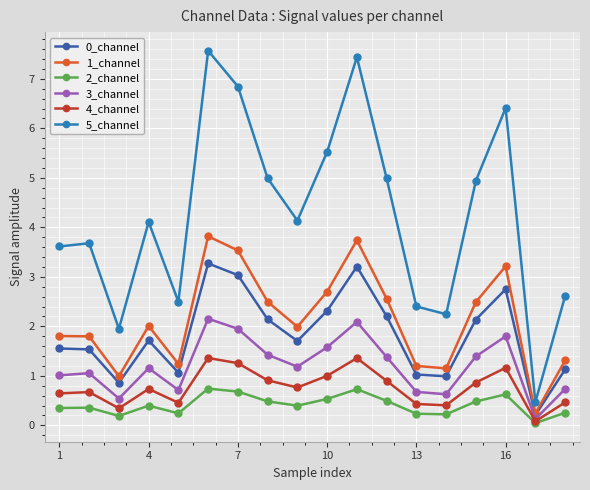

What is the value of the 2_channel point at the 16th from the left?

0.6